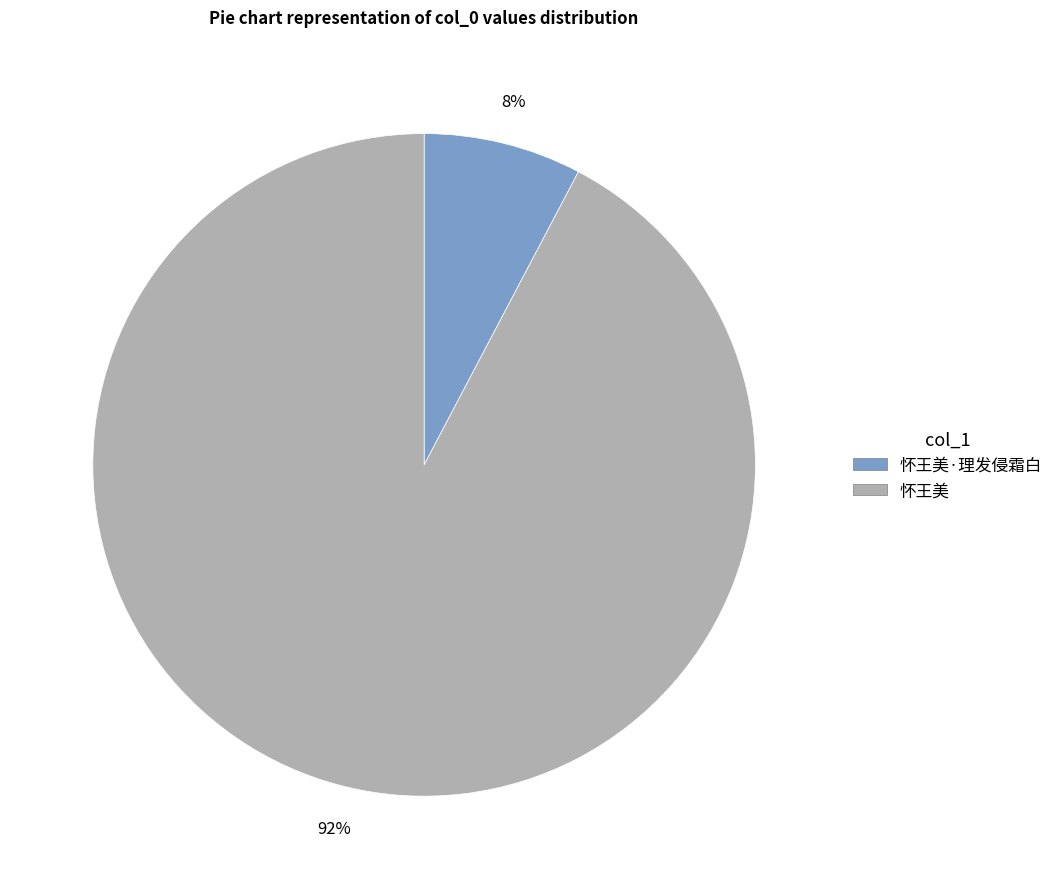

Approximately how many times larger is the value at 怀王美·理发侵霜白 compared to 怀王美?

0.1